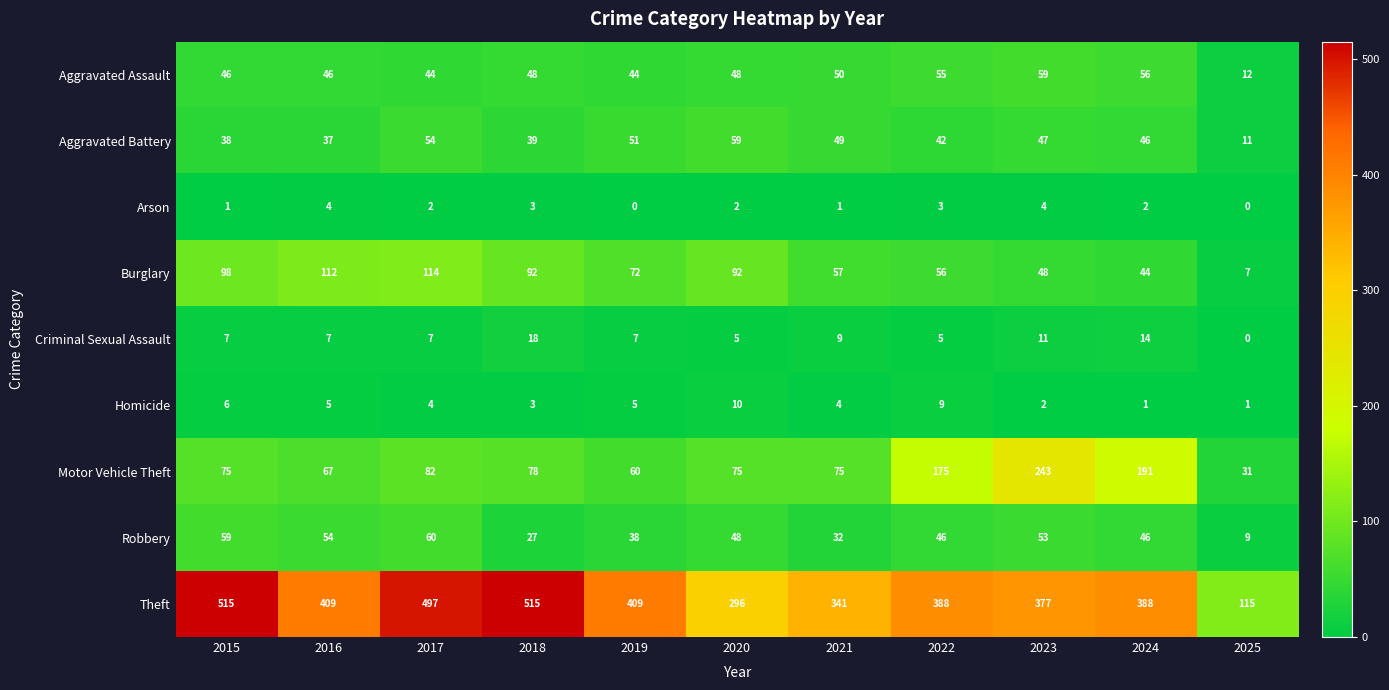

List the labels in order of Aggravated Battery value, largest first.

2020, 2017, 2019, 2021, 2023, 2024, 2022, 2018, 2015, 2016, 2025